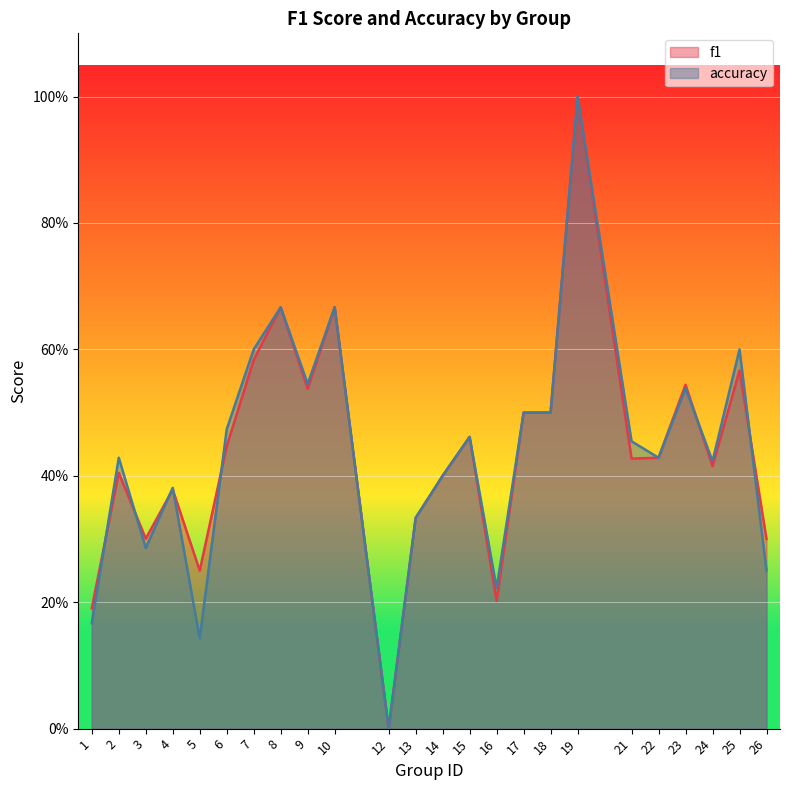

How many categories are shown in the chart?

24